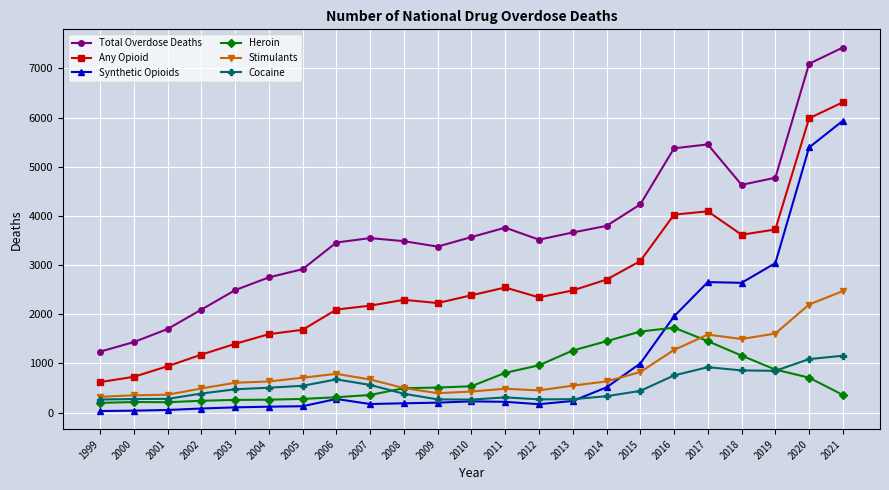

True or false: Any Opioid and Synthetic Opioids intersect in this chart.

False